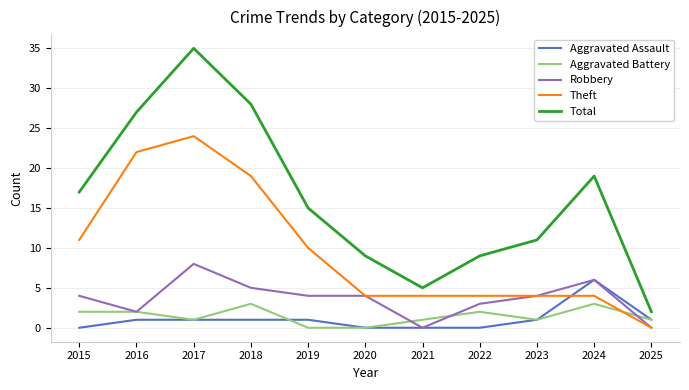

Is it true that Robbery equals 4 at 2019?

True